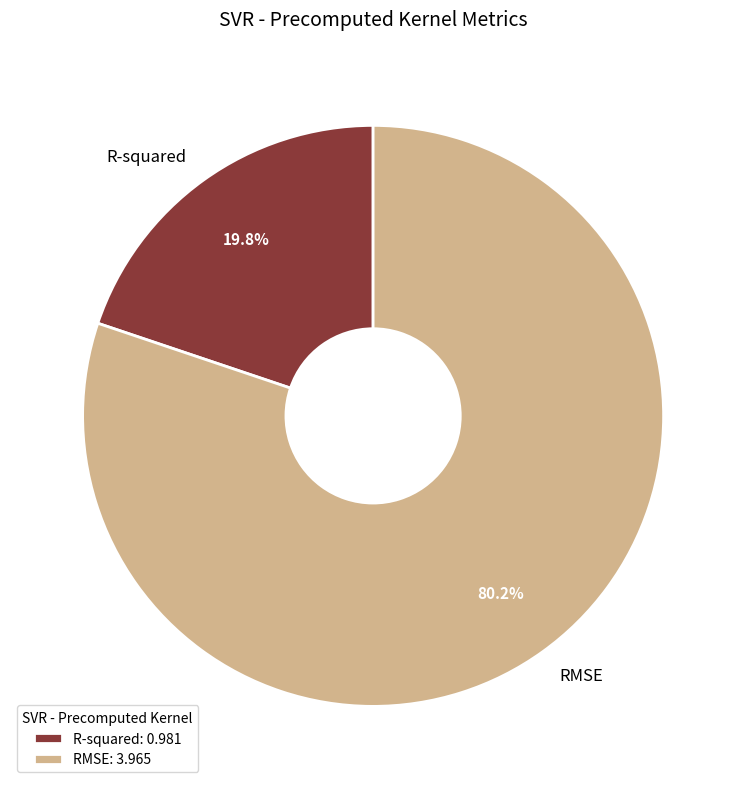

Rank the categories by value from highest to lowest.

RMSE, R-squared